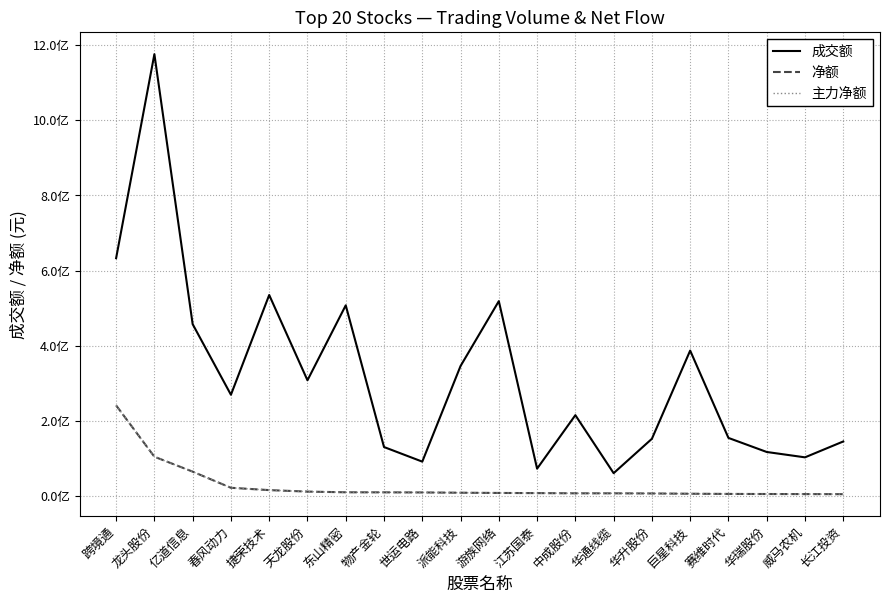

Reading left to right, transcribe all the data shown in this chart.

成交额: 632824529	1175709804	457225263	269360404	534841853	307862327	507324392	130248201	91399997	345845547	518506684	72654405	215059925	60666355	152183495	386938975	154498323	117070370	102796543	145050359
净额: 241067147	104425419	64729418	21771706	15586824	11627744	9788729	9646861	9370781	8662351	8028488	7607893	7053224	7027298	6696074	5964758	5432785	5209589	5004484	4777899
主力净额: 241067147	104425419	64729418	21771706	15586824	11627744	9788729	9646861	9370781	8662351	8028488	7607893	7053224	7027298	6696074	5964758	5432785	5209589	5004484	4777899